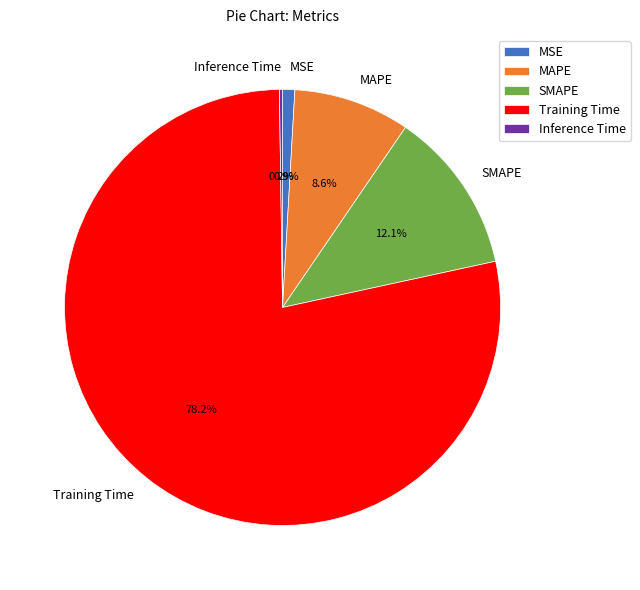

Which category accounts for the majority?

Training Time